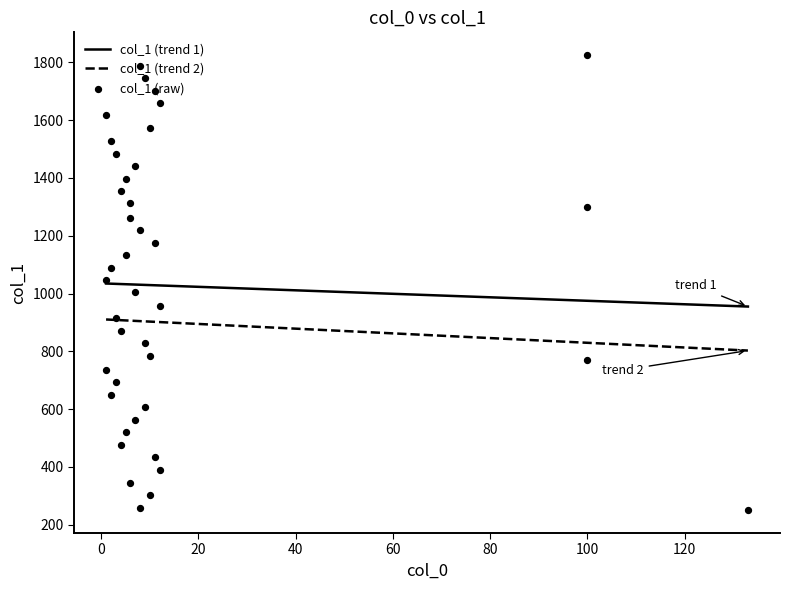

At how many categories does at least one series exceed 1700?

3